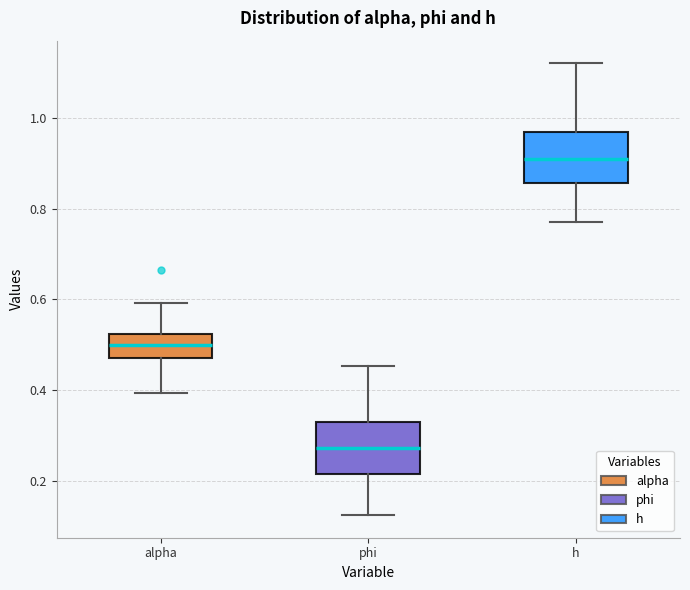

Where does the median line of the box for alpha sit on the y-axis? The values are not printed on the chart, so give them approximately, as read against the axis.

0.50